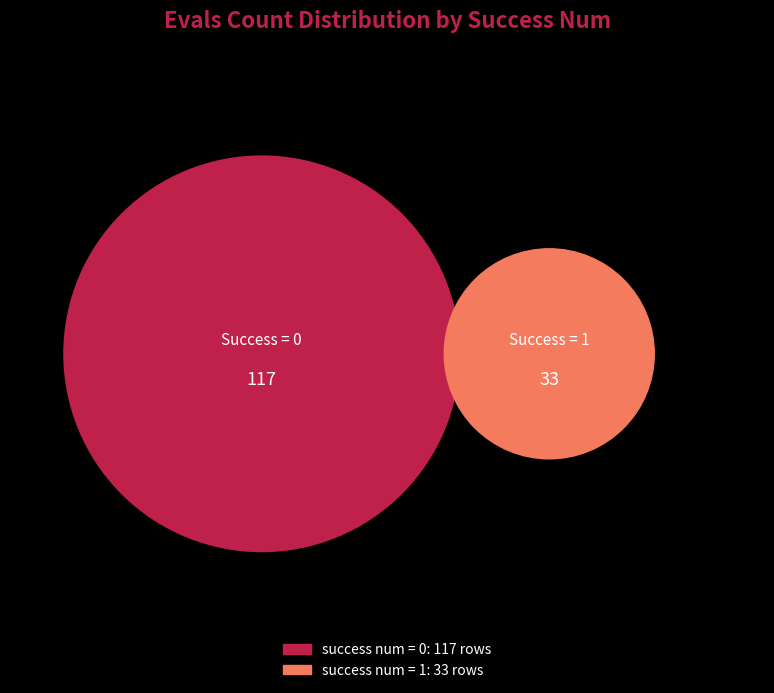

How many segments does this pie chart have?

2